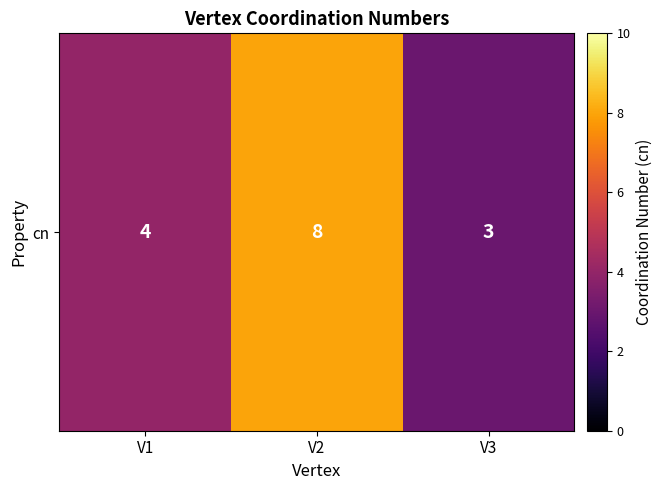

Which label corresponds to the smallest value in the chart?

V3